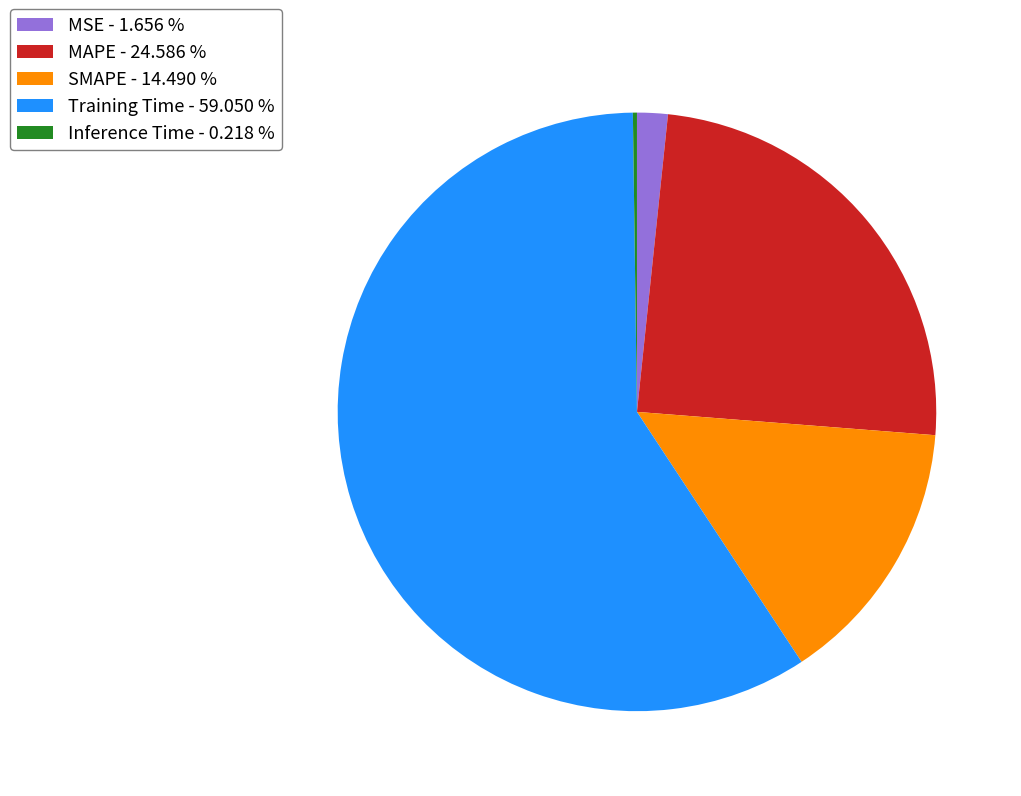

Combined, do MAPE - 24.586 % and SMAPE - 14.490 % account for over 50%?

No